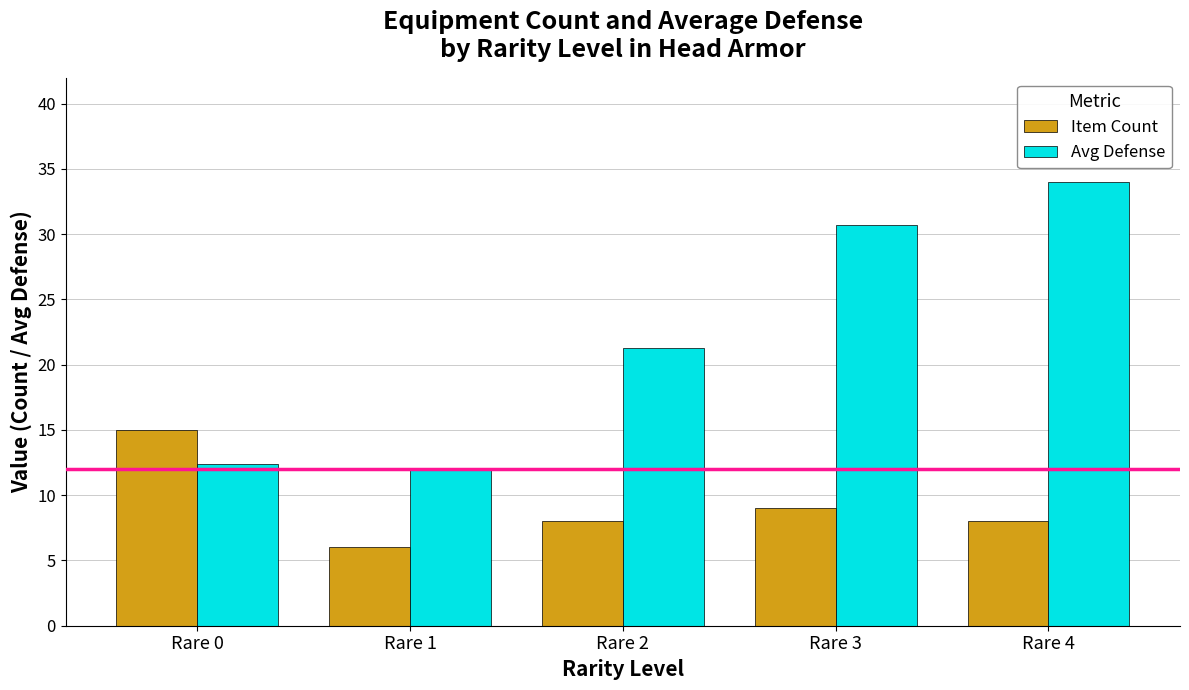

What value does the Item Count series have at Rare 4?

8.0